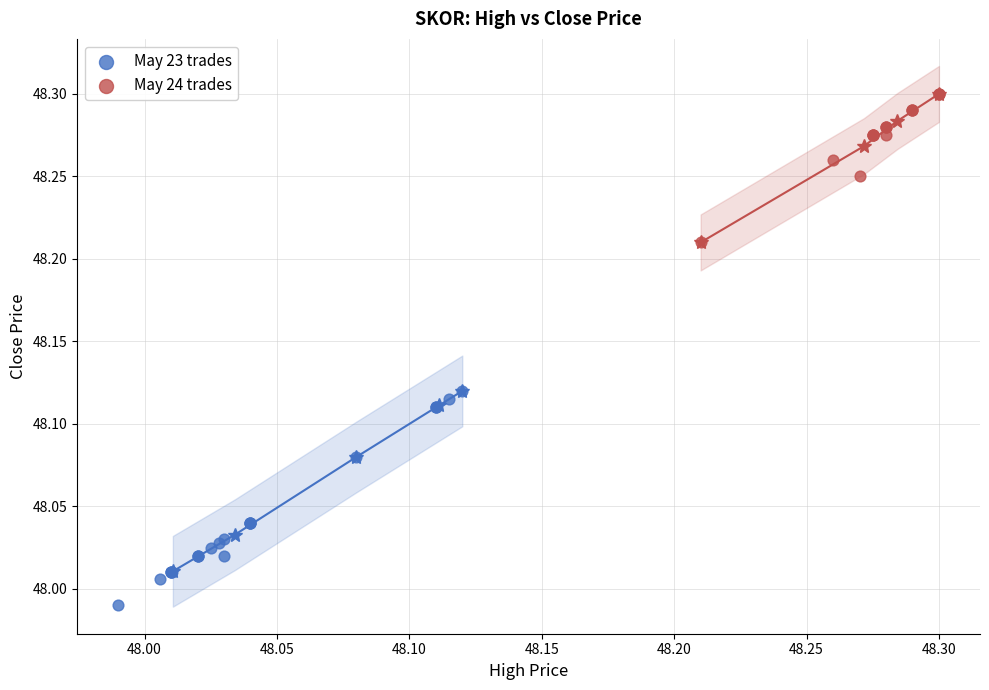

Which series reaches the maximum Y coordinate?

May 24 trades